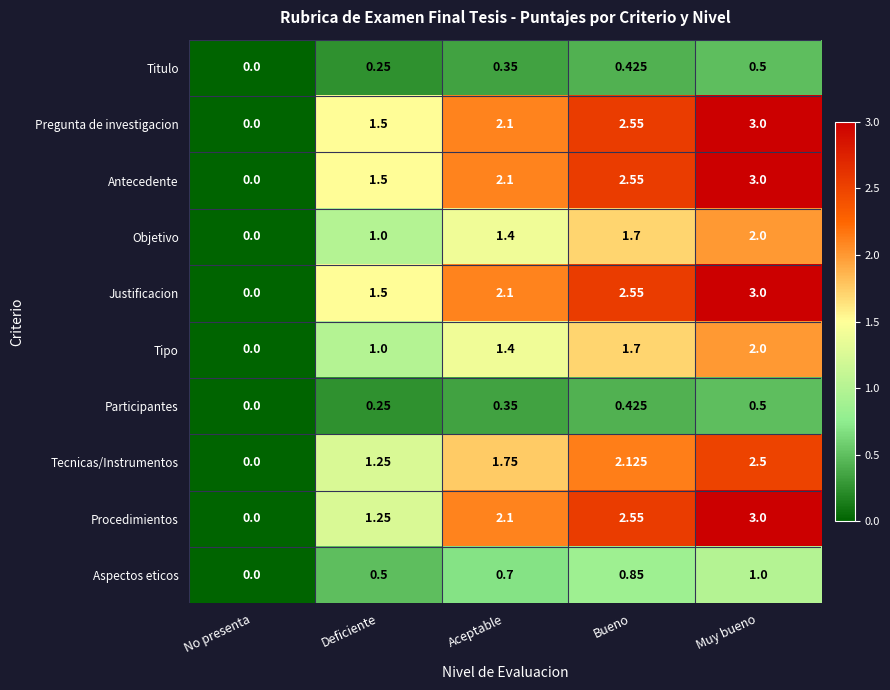

At which label is Aspectos eticos closest to 0?

No presenta